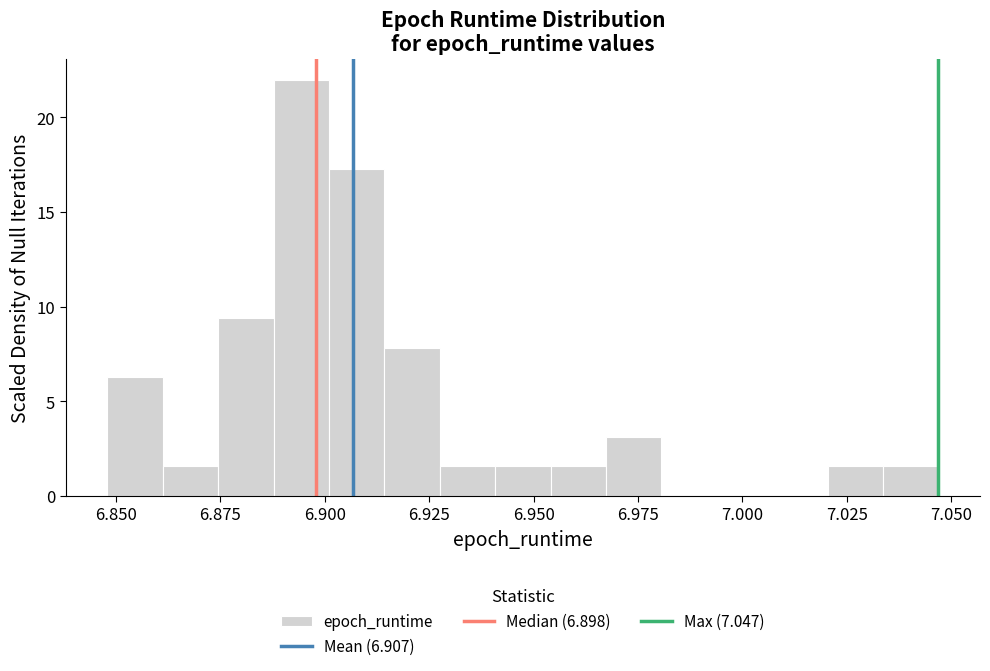

Read against the x-axis, roughly where is the centre of the tallest bar?

6.895